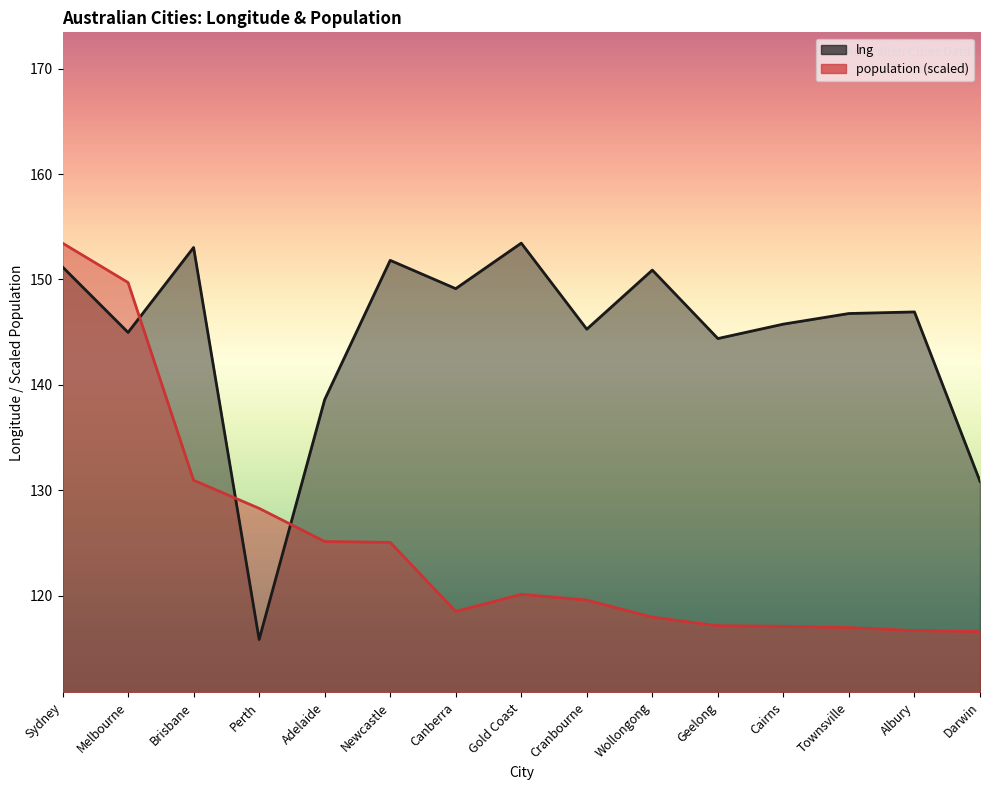

Which category has the lowest value across all series?

Perth